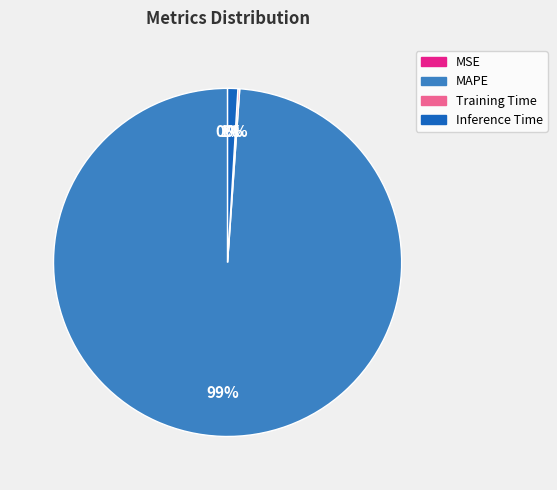

To the nearest percent, what is the average slice percentage?

25%